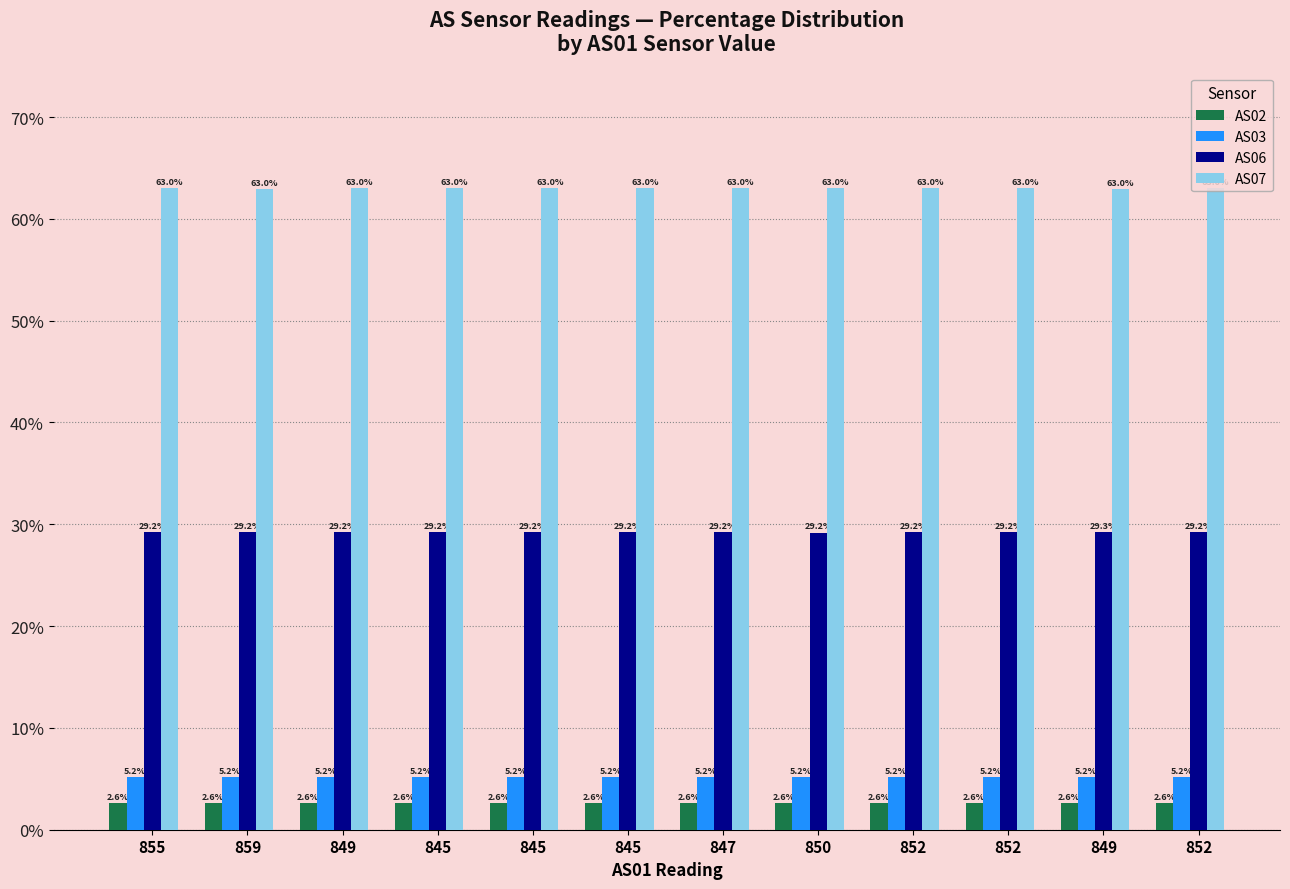

What is the minimum value shown in the chart?

2.6